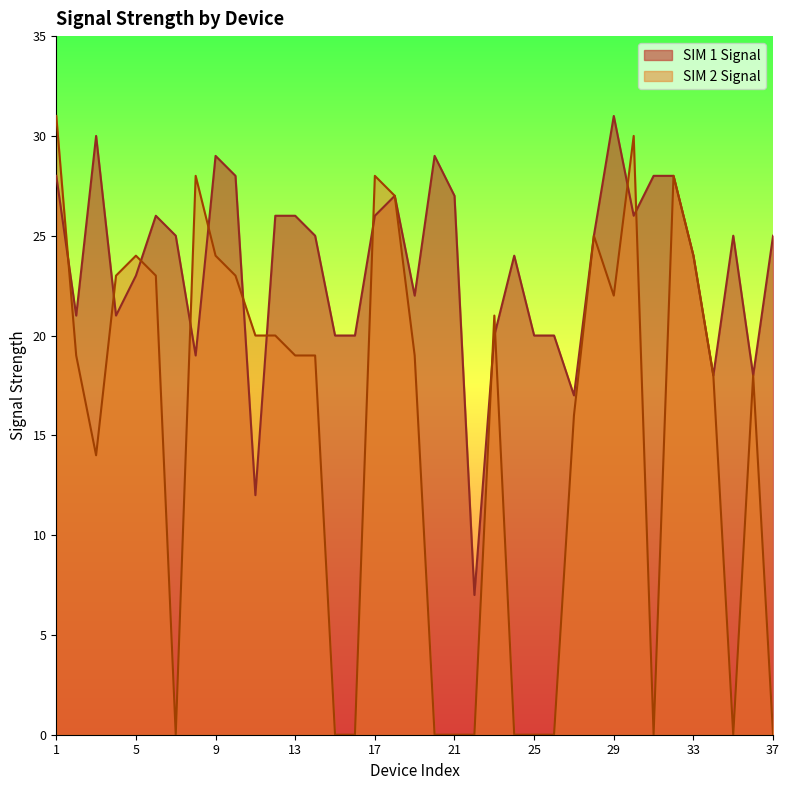

In SIM 2 Signal, how many points are higher than both neighbors (excluding endpoints)?

8